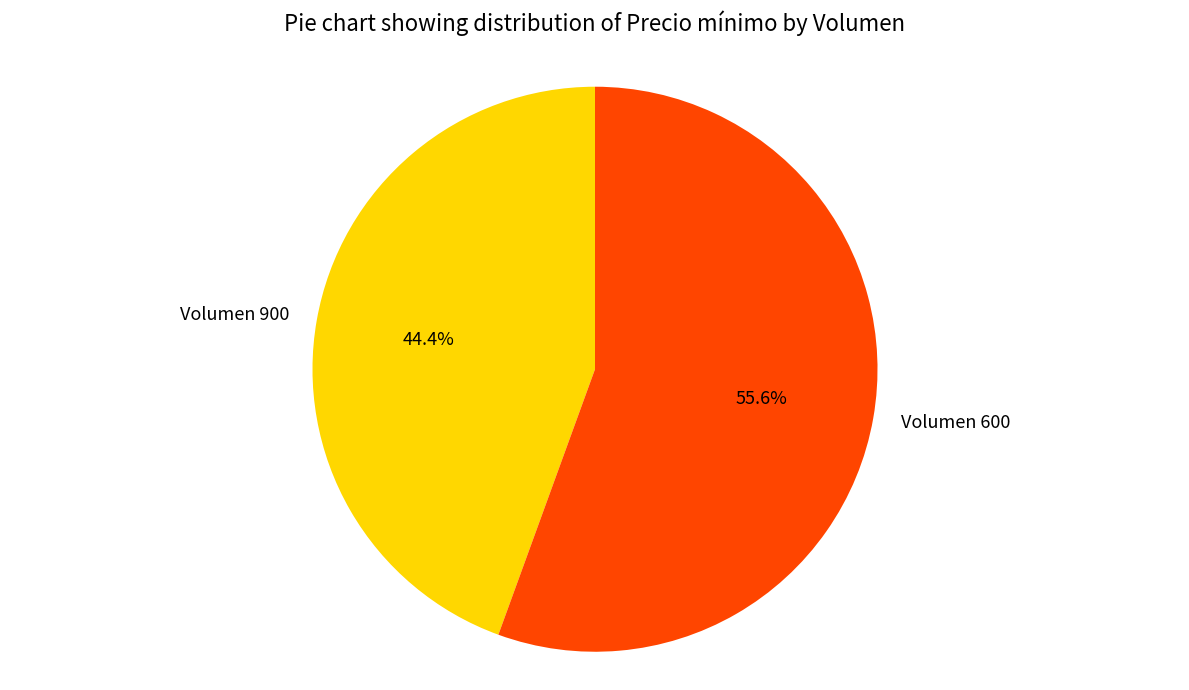

What is the smallest slice in the pie chart?

Volumen 900